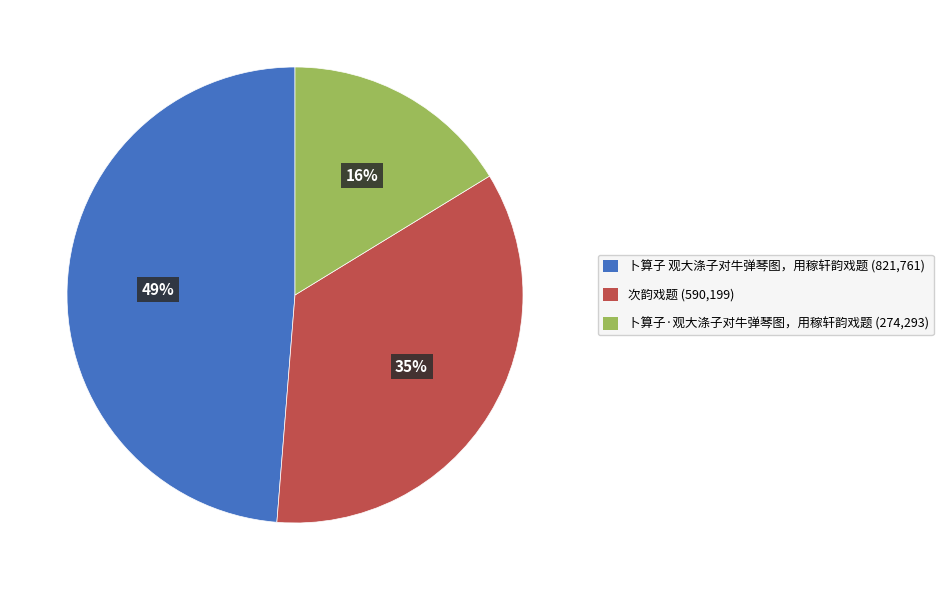

To the nearest percent, what is the average slice percentage?

33%